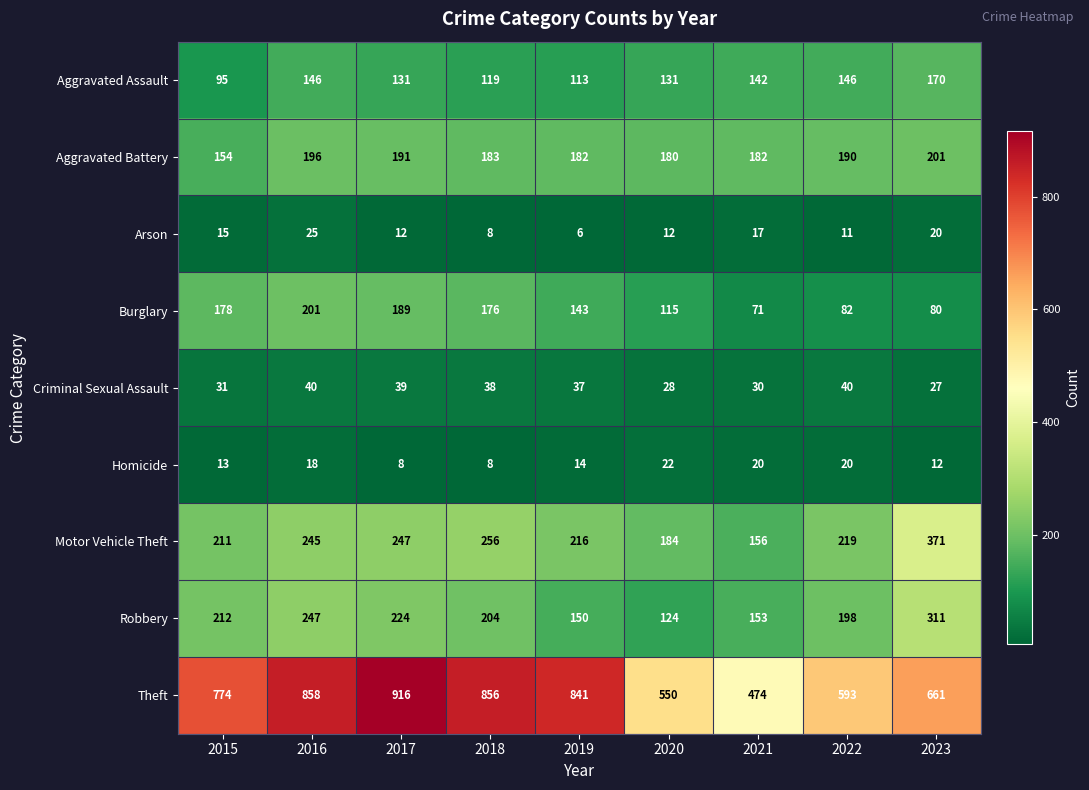

Which series has the largest total across all categories?

Theft